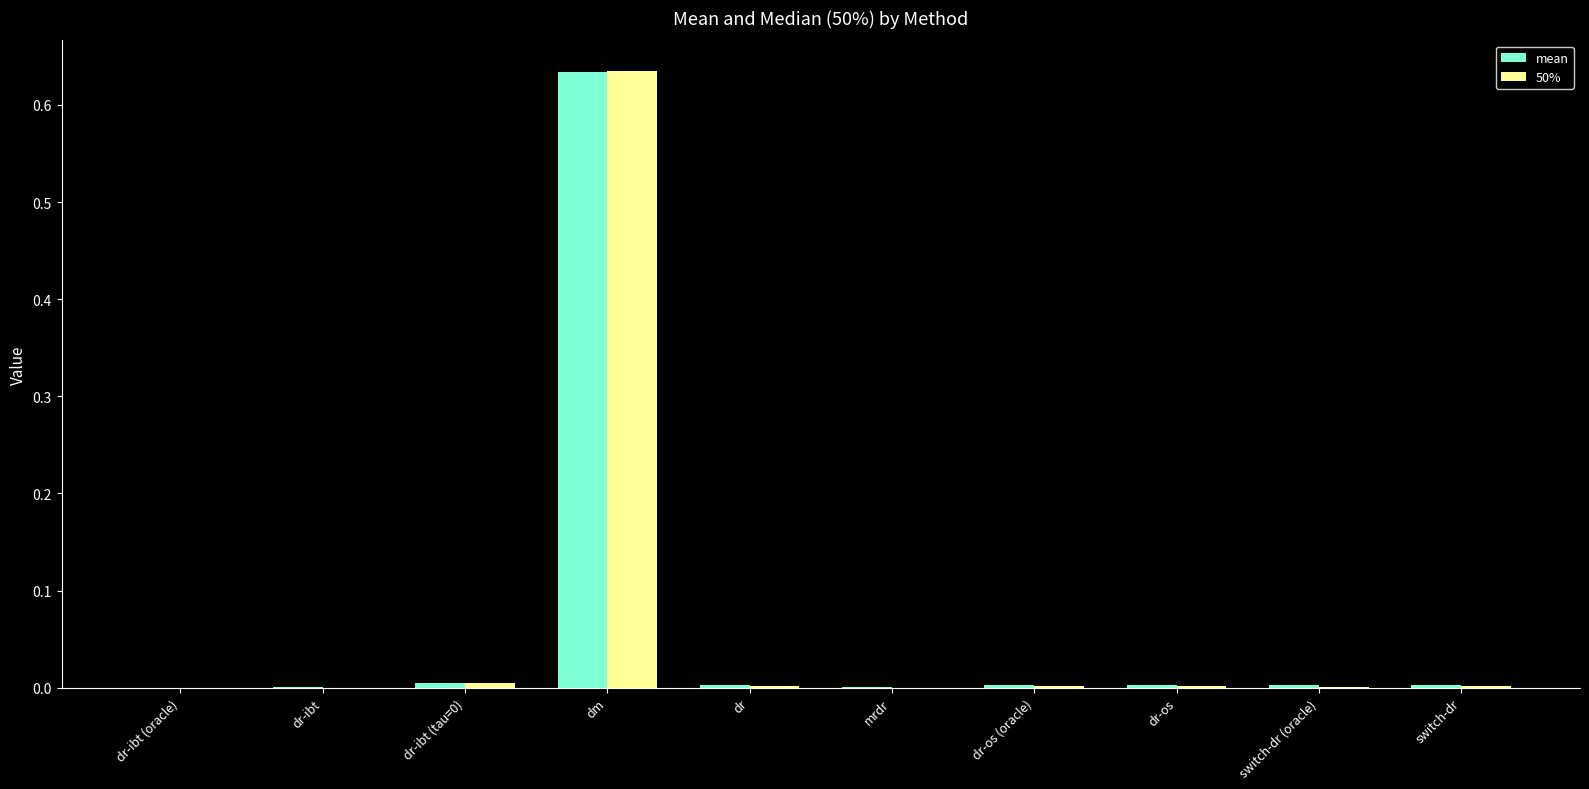

At which category is the sum across all series the highest?

dm